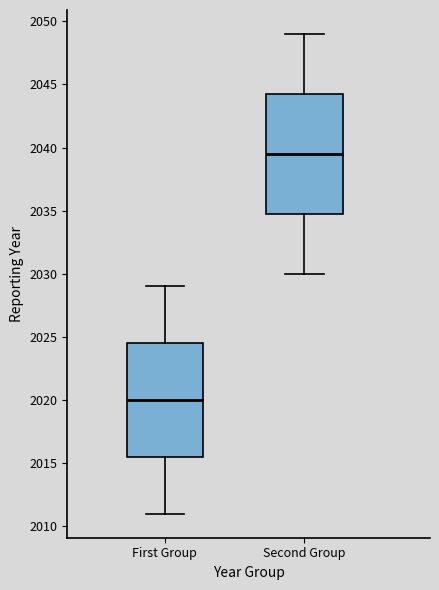

Where is the upper edge of the box for Second Group on the y-axis? The values are not printed on the chart, so give them approximately, as read against the axis.

2044.5